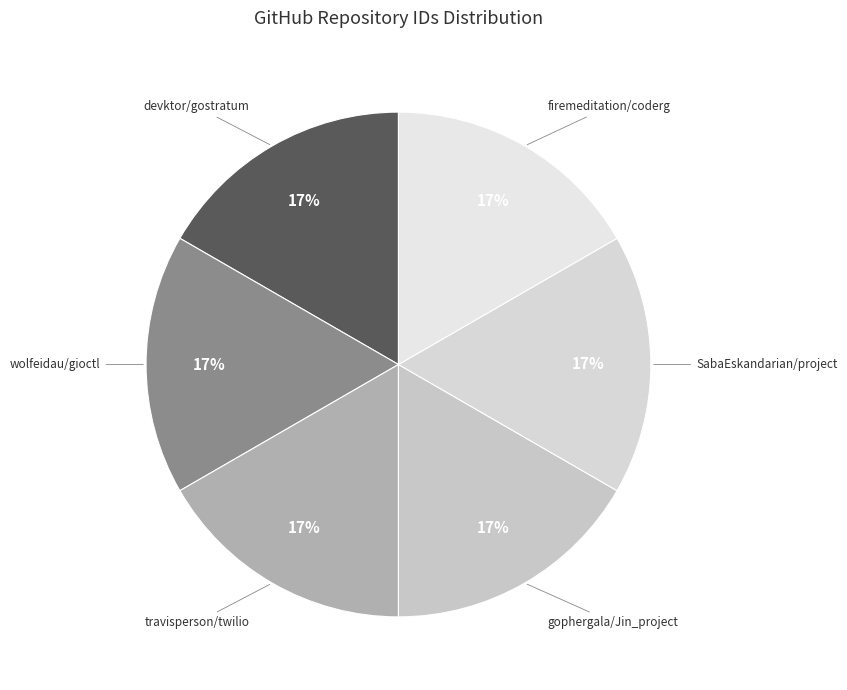

Which slice is the largest?

travisperson/twilio